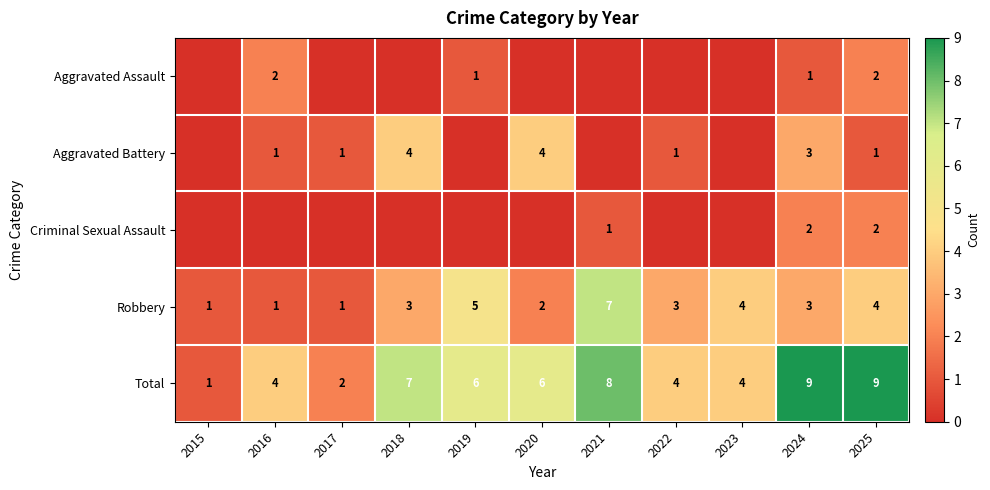

Is it true that Aggravated Assault equals 1 at 2024?

True